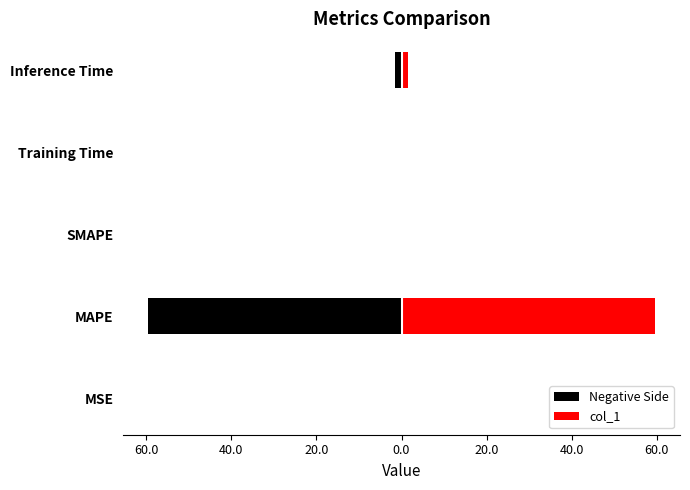

At how many categories does at least one series exceed -25?

5